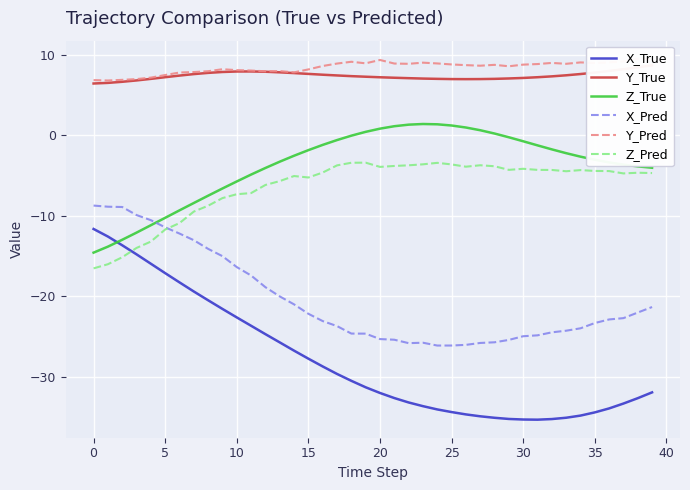

What is the minimum value for X_Pred?

-26.1